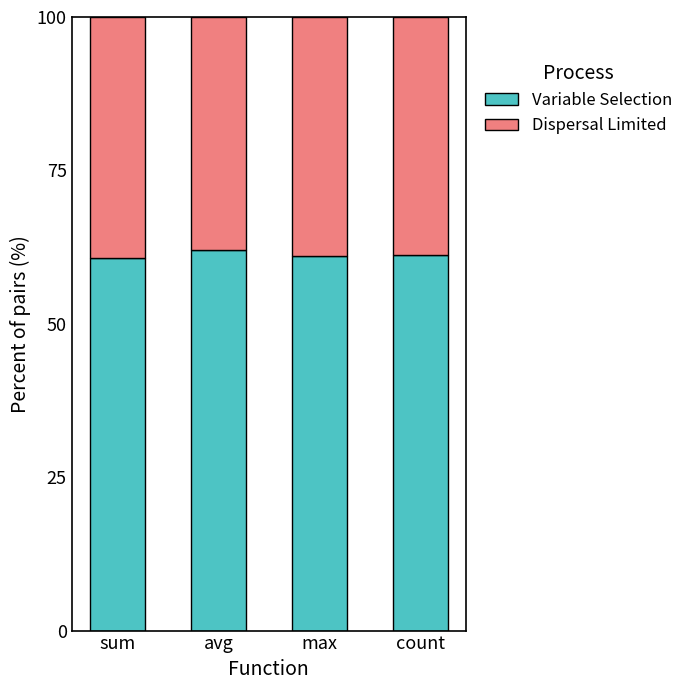

Read the Variable Selection value at avg.

62.0